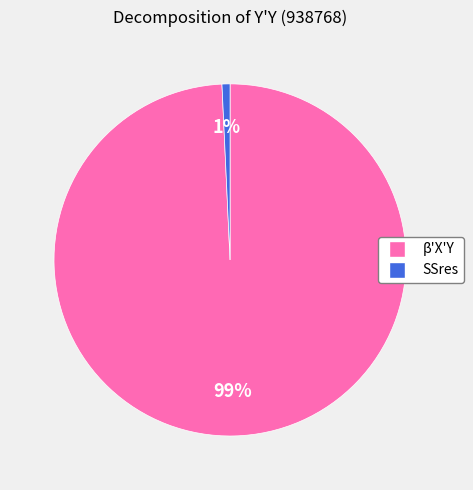

Does β'X'Y account for over 50% of the chart?

Yes